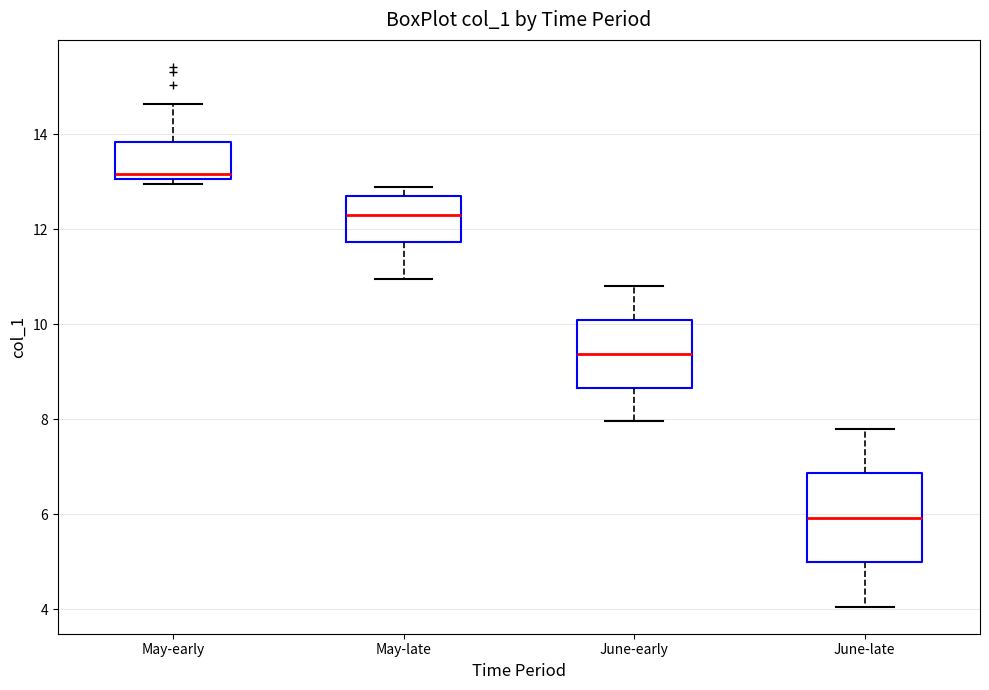

Which box has the highest median line?

May-early